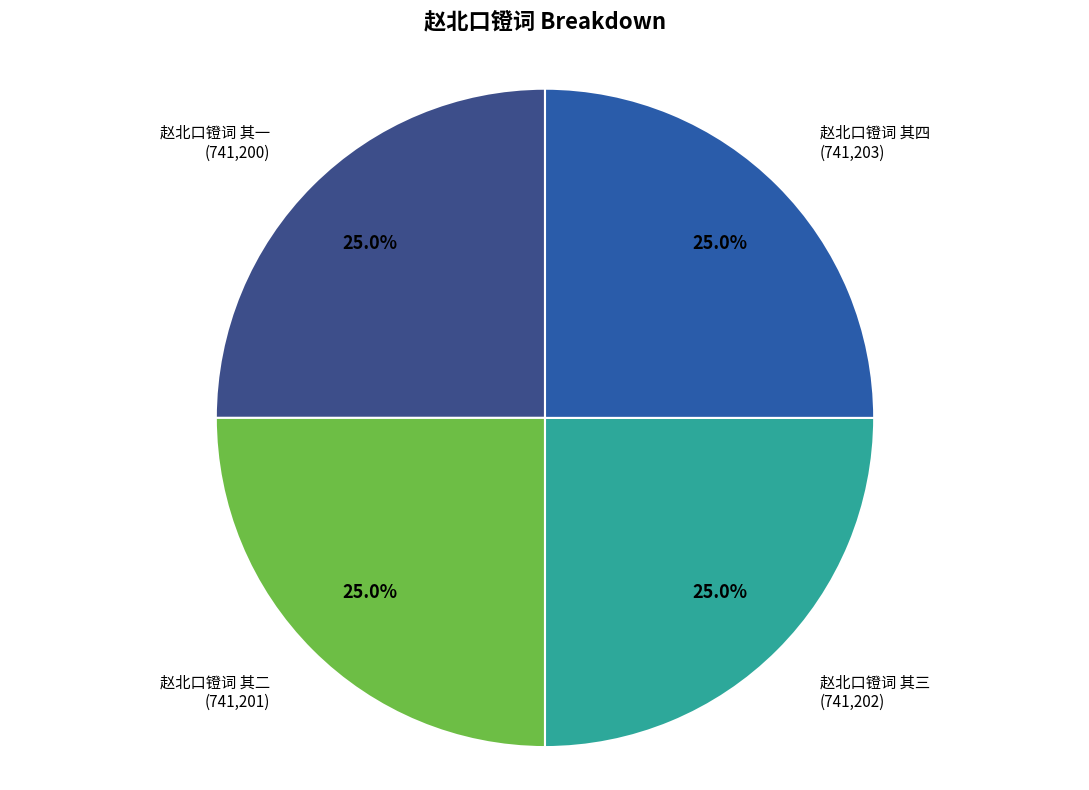

Count the number of slices in the pie.

4